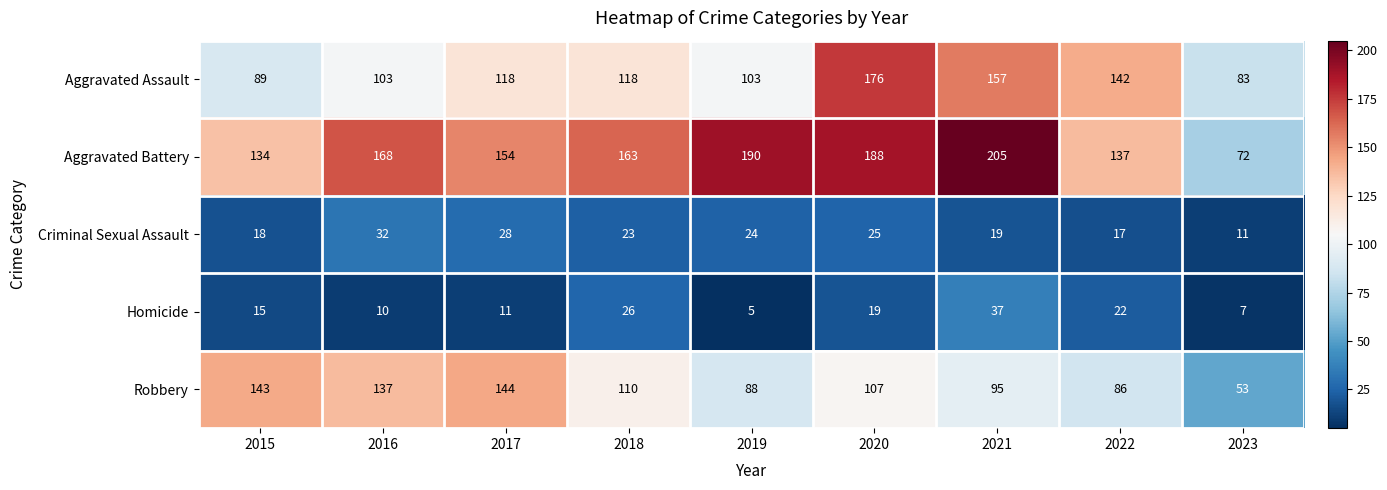

How many data points does each series have?

9